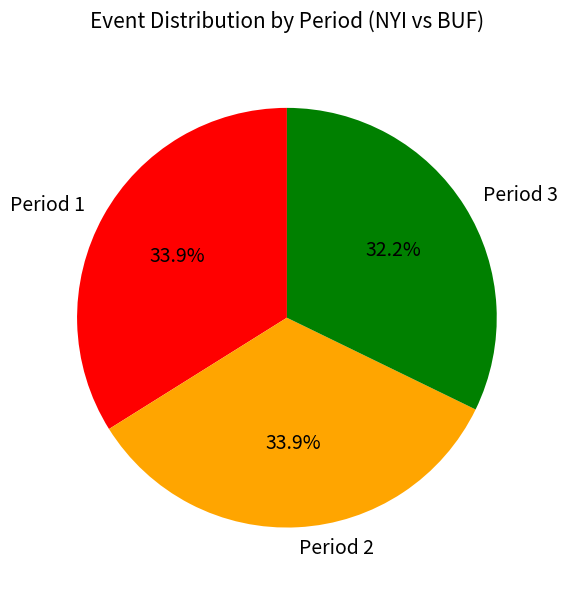

What percentage is the Period 1 slice, to the nearest percent?

34%